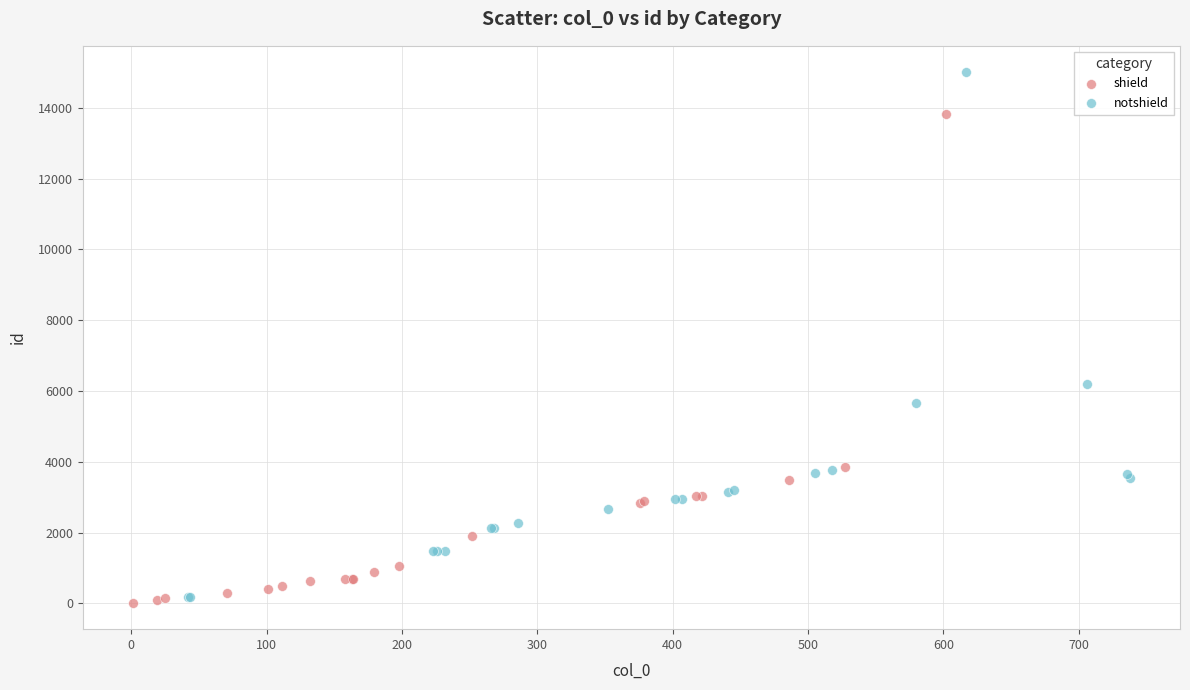

Which series reaches the maximum Y coordinate?

notshield